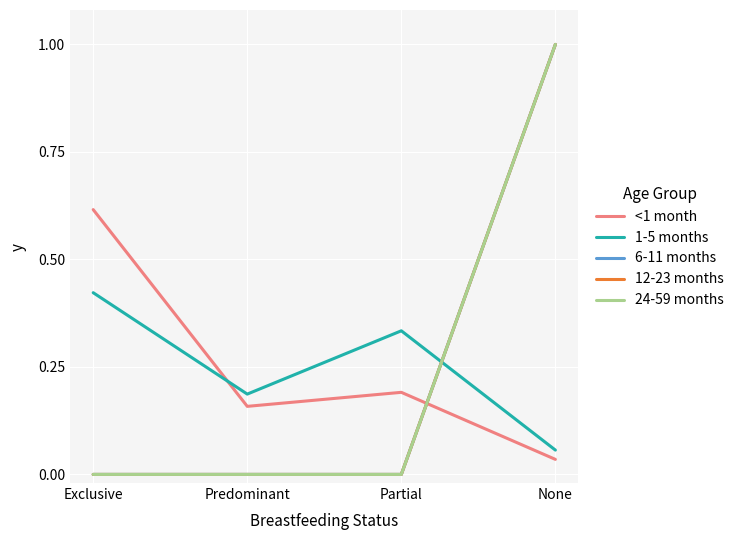

Is this an area chart (filled region under the line)?

No